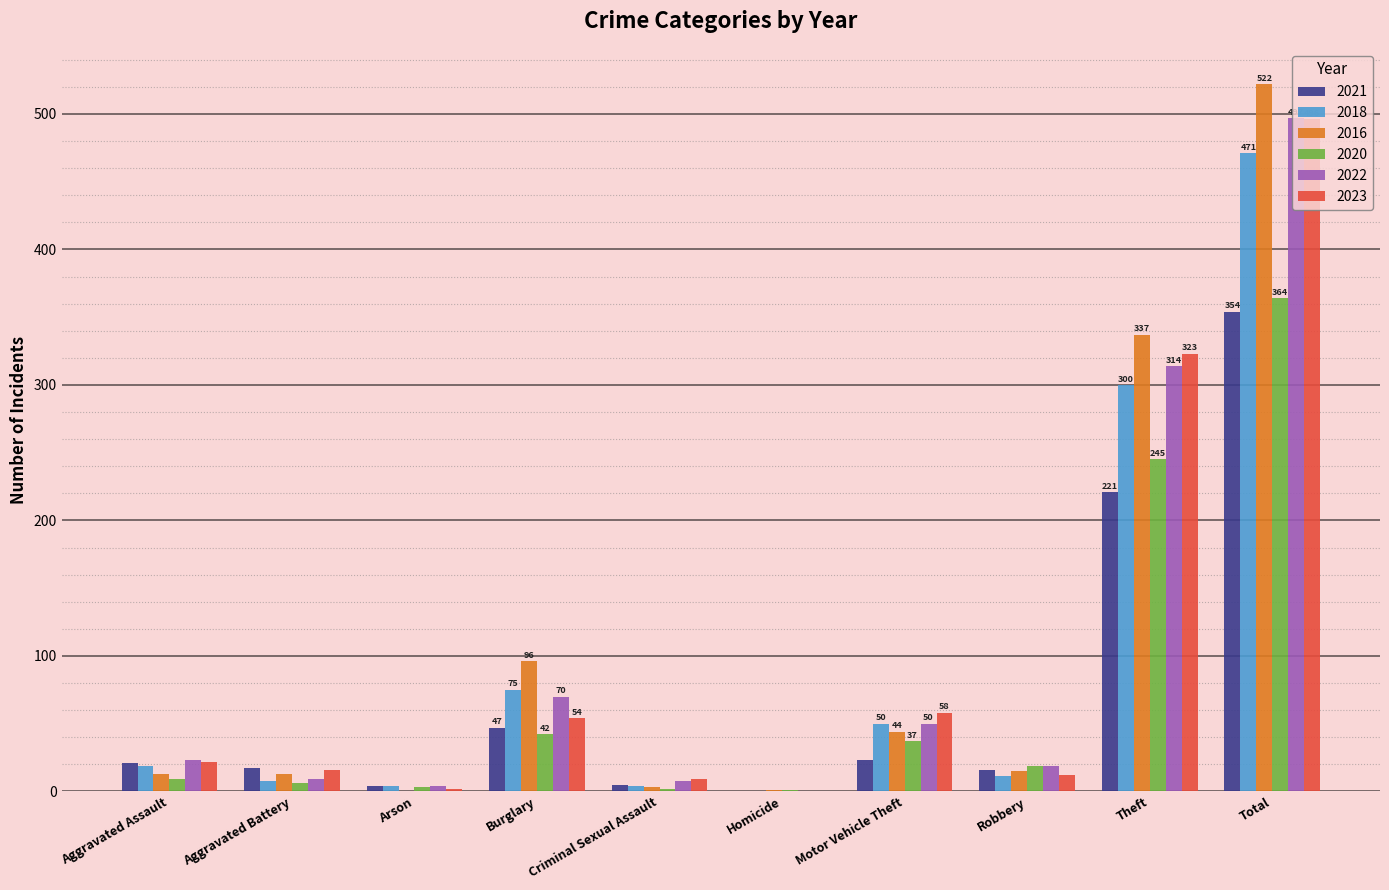

At which category is the sum across all series the highest?

Total